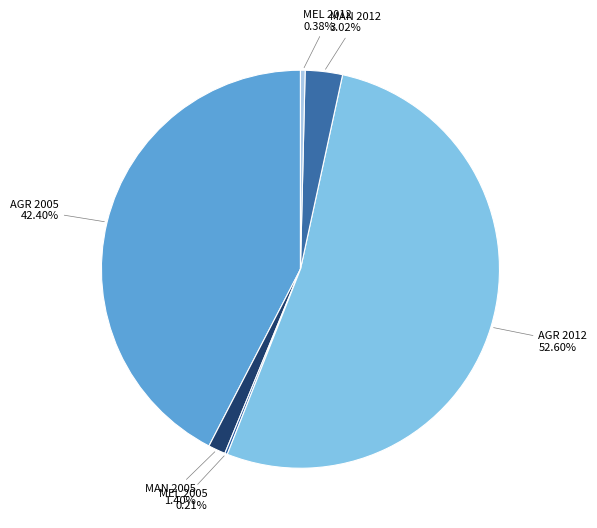

Is AGR 2012 the majority of the pie?

Yes